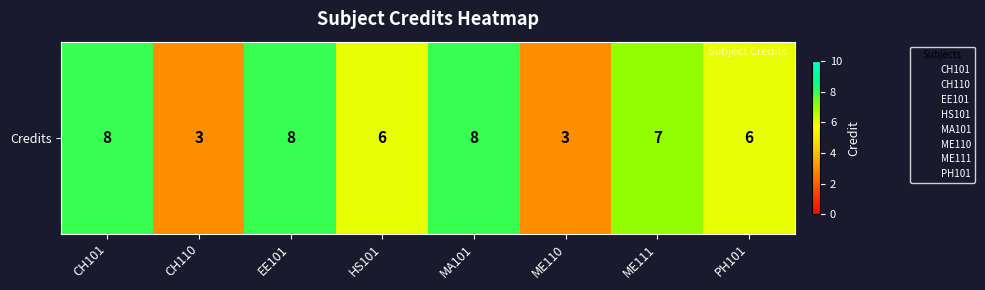

Which label corresponds to the largest value in the chart?

CH101